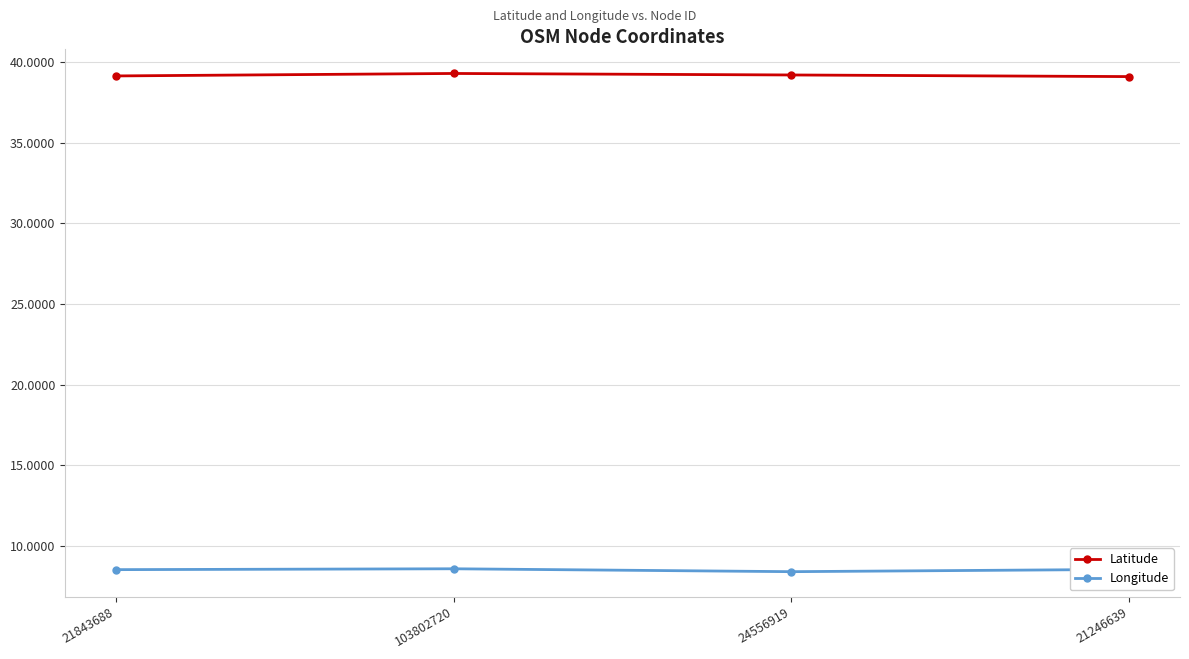

What is the total value across all series at 103802720?

47.9